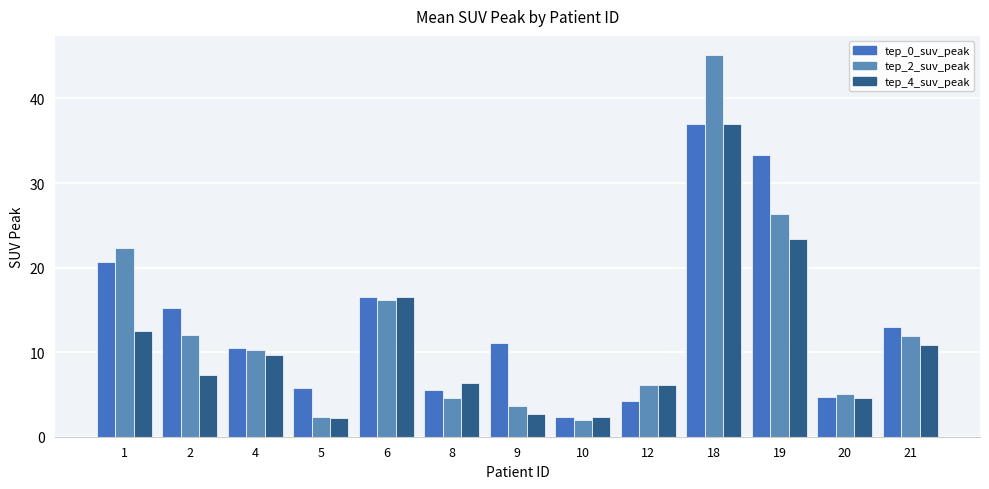

Which category has the lowest value in the tep_4_suv_peak series?

5